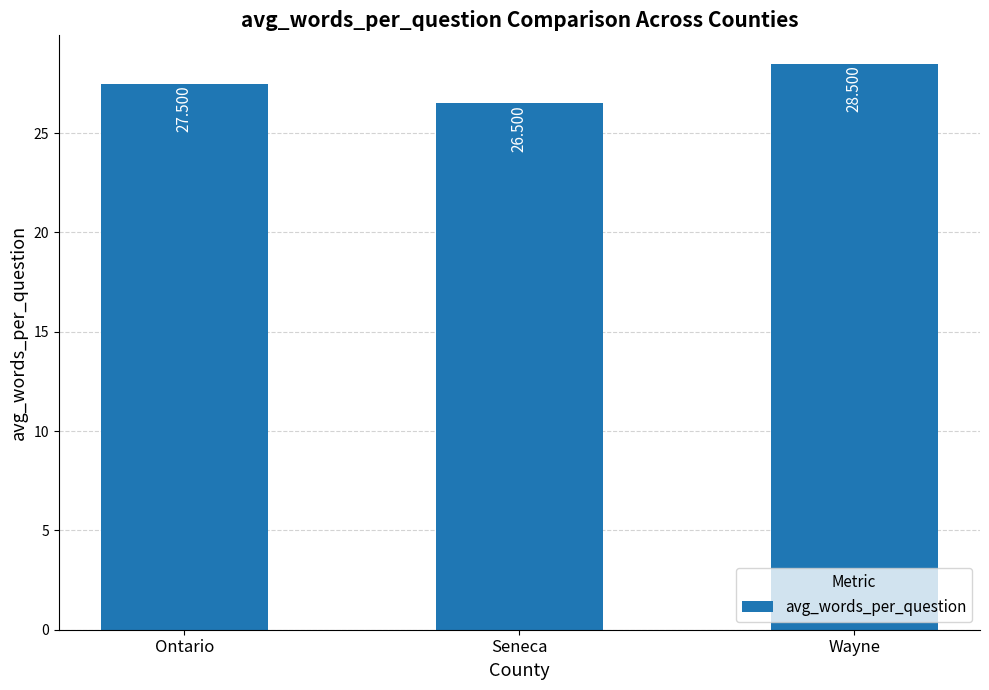

Rank the categories by value from highest to lowest.

Wayne, Ontario, Seneca